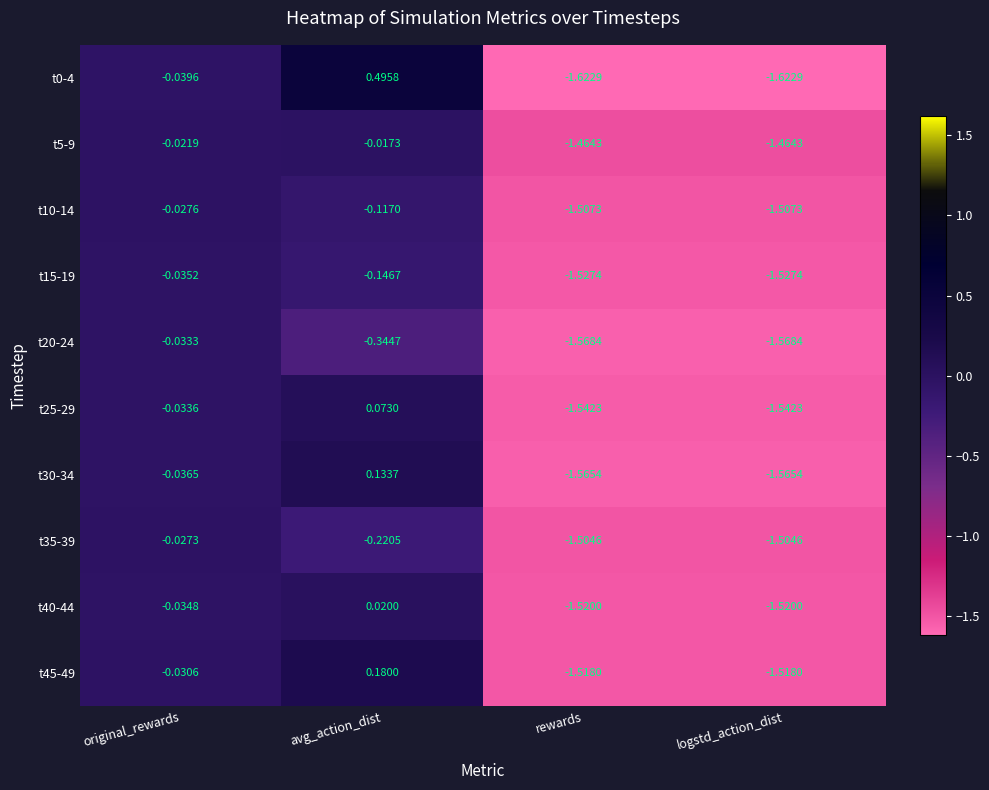

At which category does the chart reach its peak across all series?

avg_action_dist